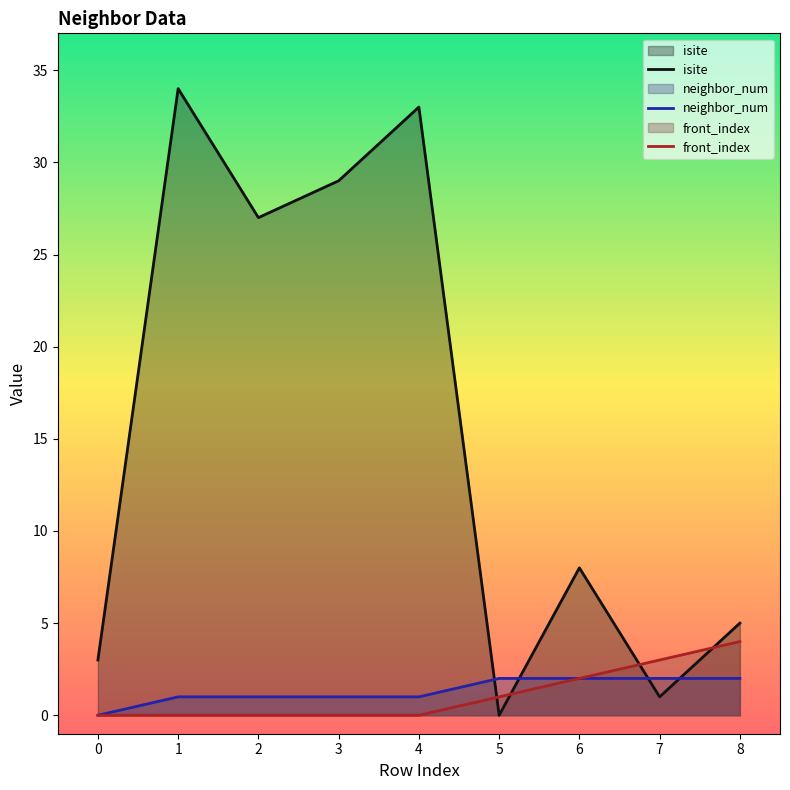

True or false: front_index has more than 1 points higher than both neighbors.

False